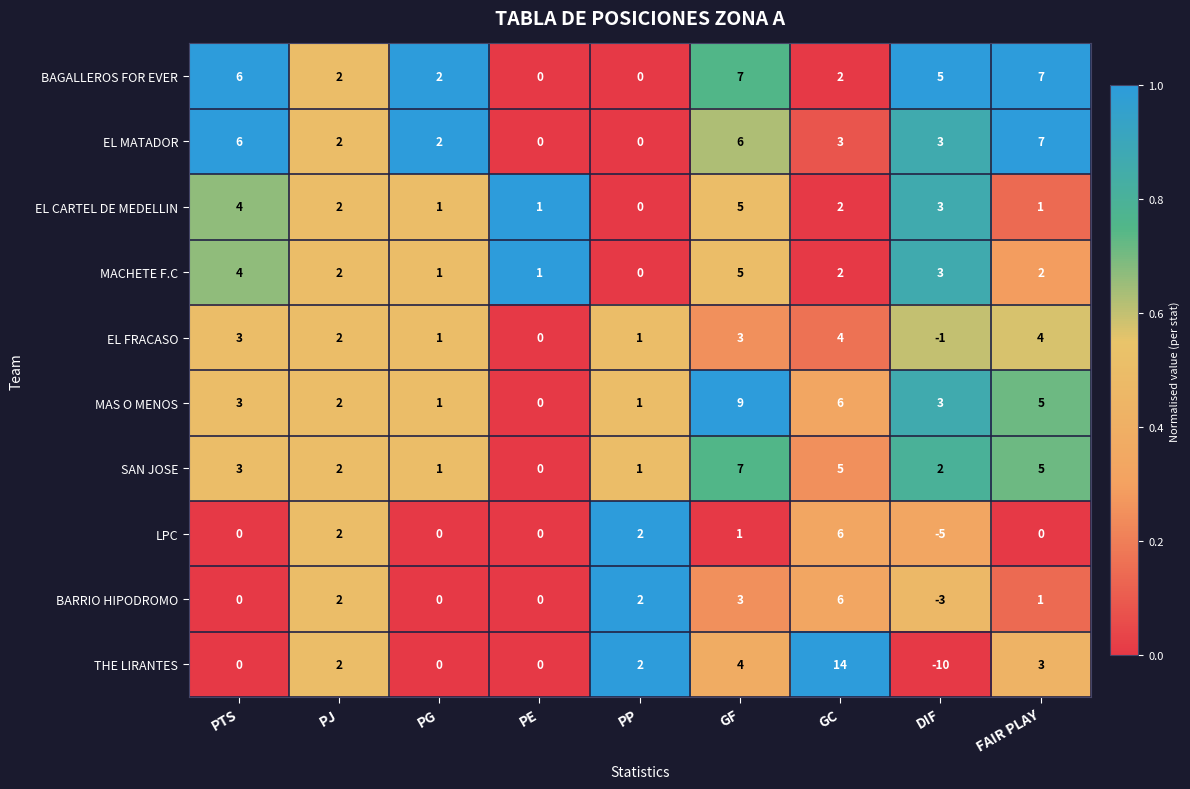

What is the total value across all series at FAIR PLAY?

35